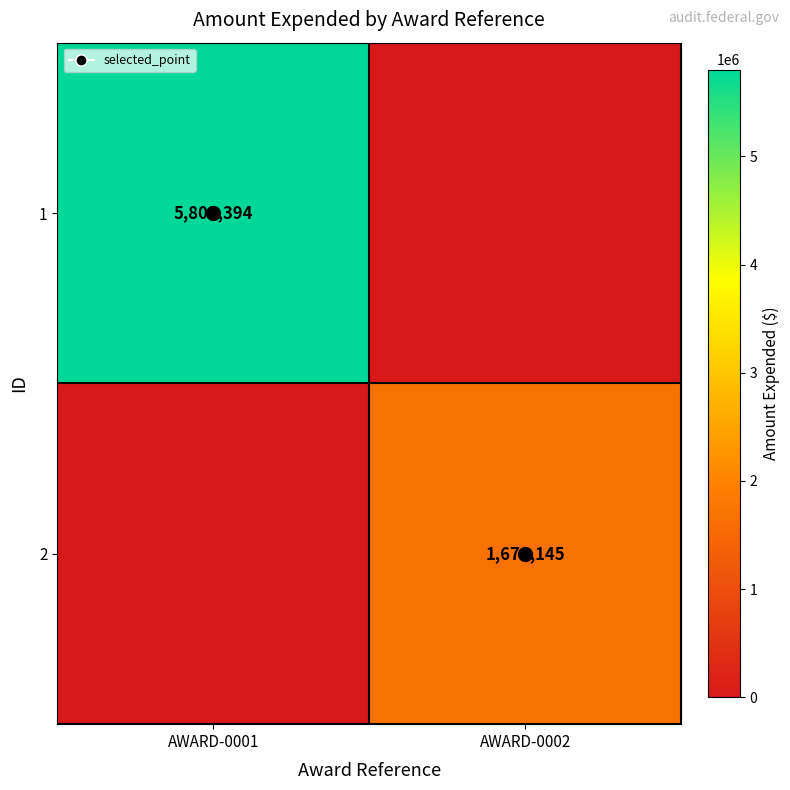

What is the greatest value displayed?

5803394